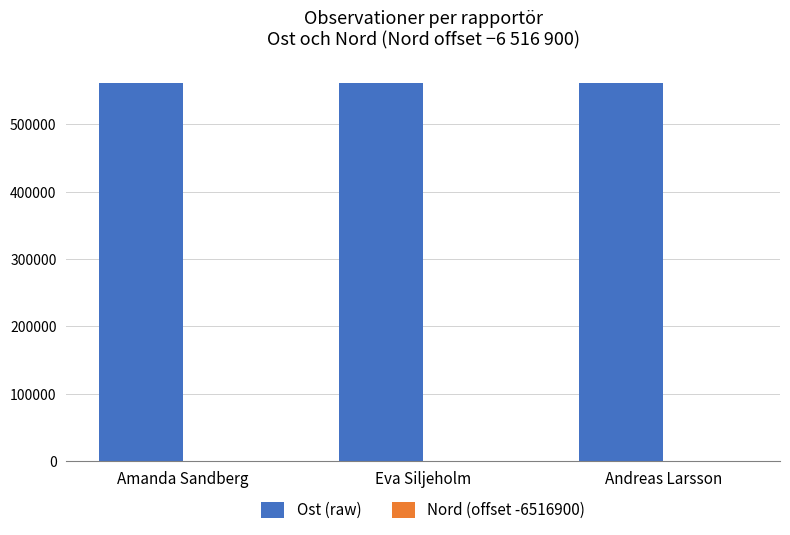

True or false: Ost (raw) has a value of 561157 at Eva Siljeholm.

True